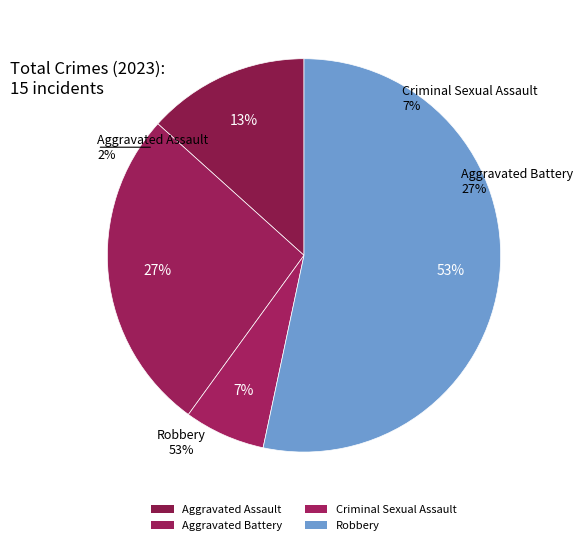

Count the number of slices in the pie.

4